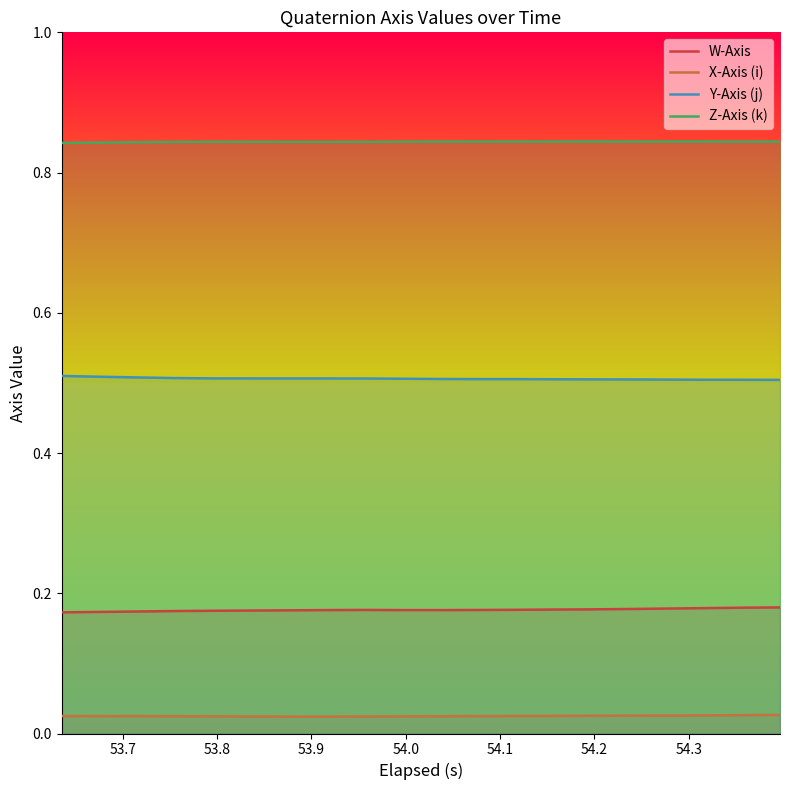

Rank the series by their maximum value, from highest to lowest.

Z-Axis (k), Y-Axis (j), W-Axis, X-Axis (i)